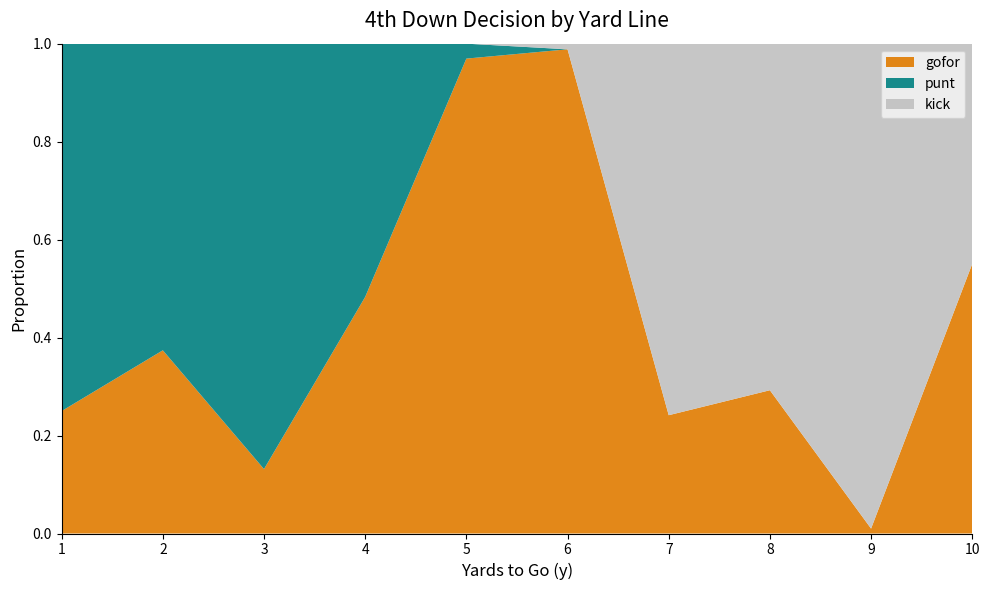

Reading left to right, what are all the values shown in this chart?

gofor: 1=0.2	2=0.4	3=0.1	4=0.5	5=1.0	6=1.0	7=0.2	8=0.3	9=0.0	10=0.6
punt: 1=0.8	2=0.6	3=0.9	4=0.5	5=0.0	6=0.0	7=0.0	8=0.0	9=0.0	10=0.0
kick: 1=0.0	2=0.0	3=0.0	4=0.0	5=0.0	6=0.0	7=0.8	8=0.7	9=1.0	10=0.4